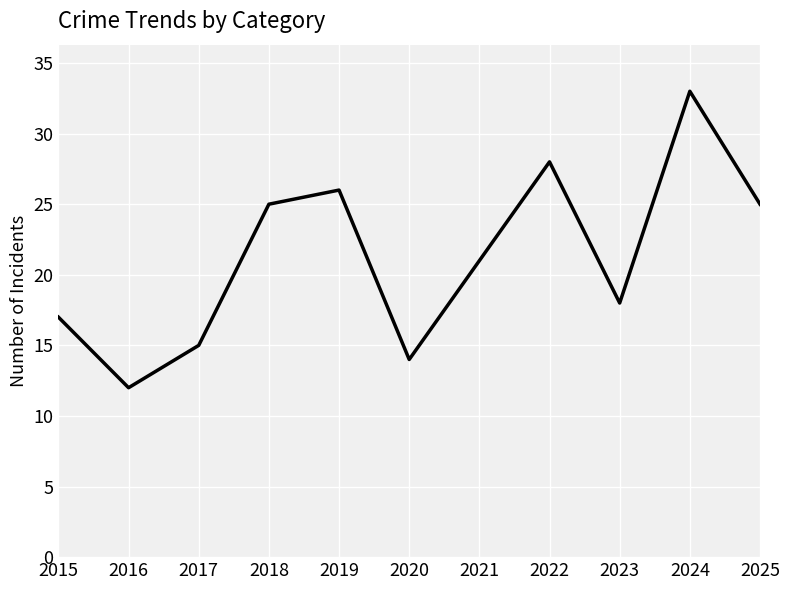

What is the minimum value shown in the chart?

12